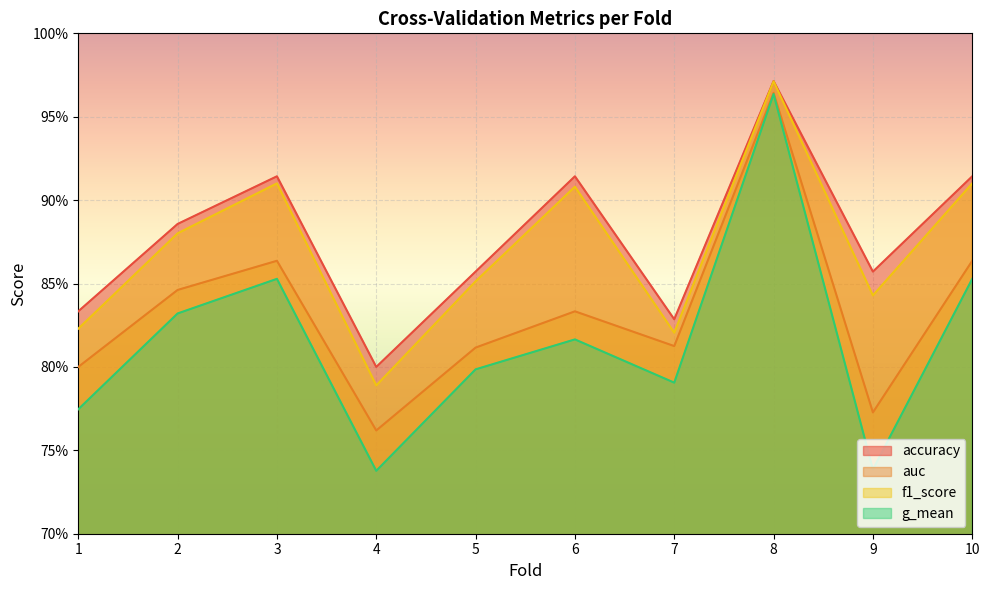

The auc series shows 0.2 at 10. True or false?

False